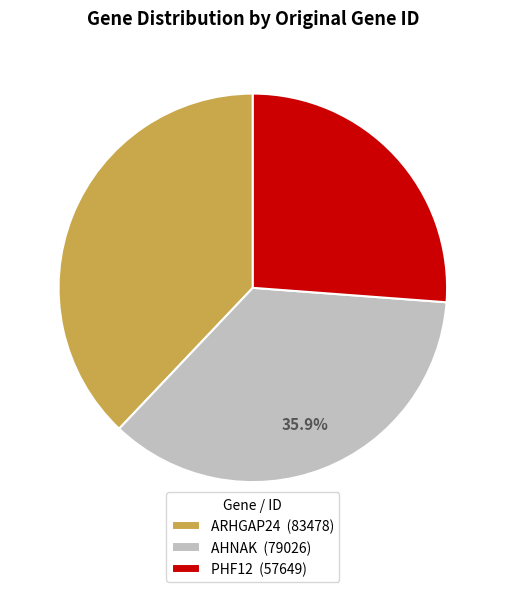

Count the number of slices in the pie.

3